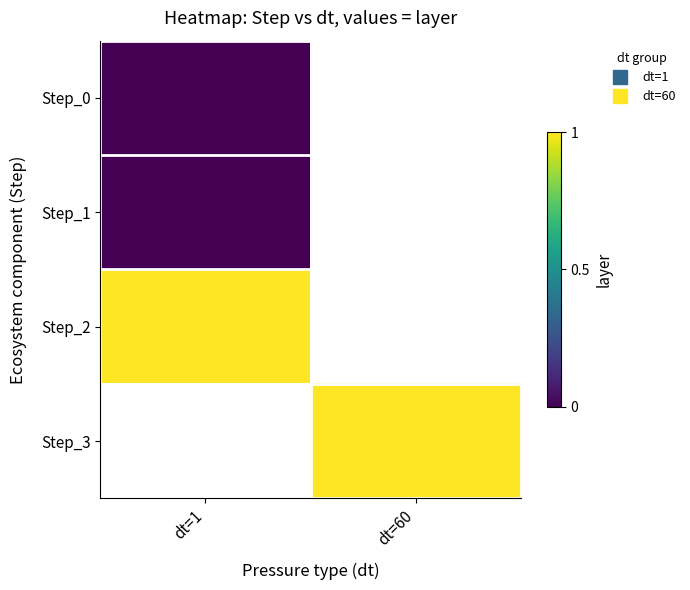

Is it true that Step_1 equals 0.0 at dt=1?

True